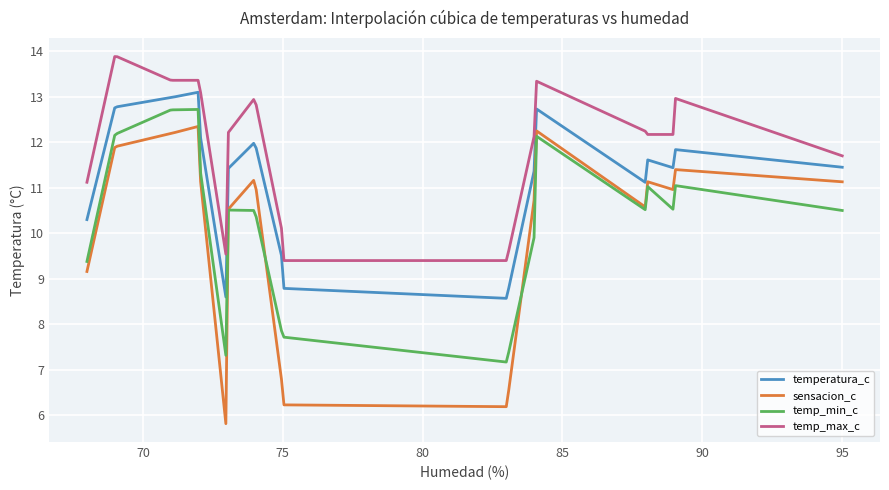

How many series are shown in this chart?

4